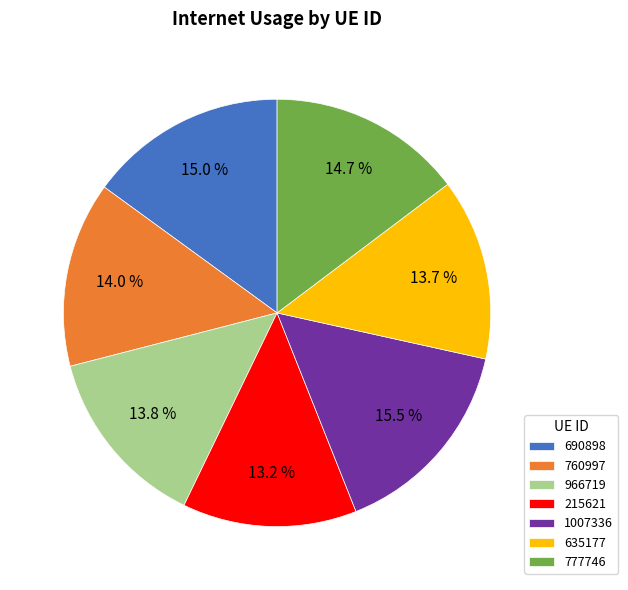

What is the total percentage of 966719 and 760997?

27.8%